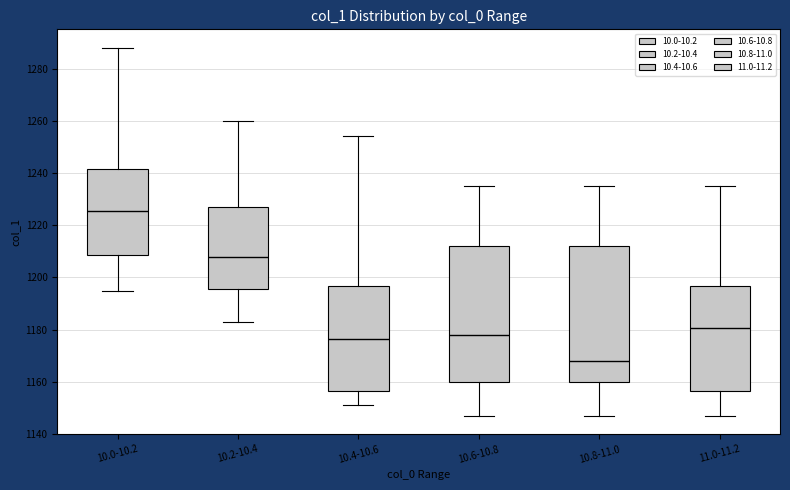

Where does the median line of the box for 10.2-10.4 sit on the y-axis? The values are not printed on the chart, so give them approximately, as read against the axis.

1208